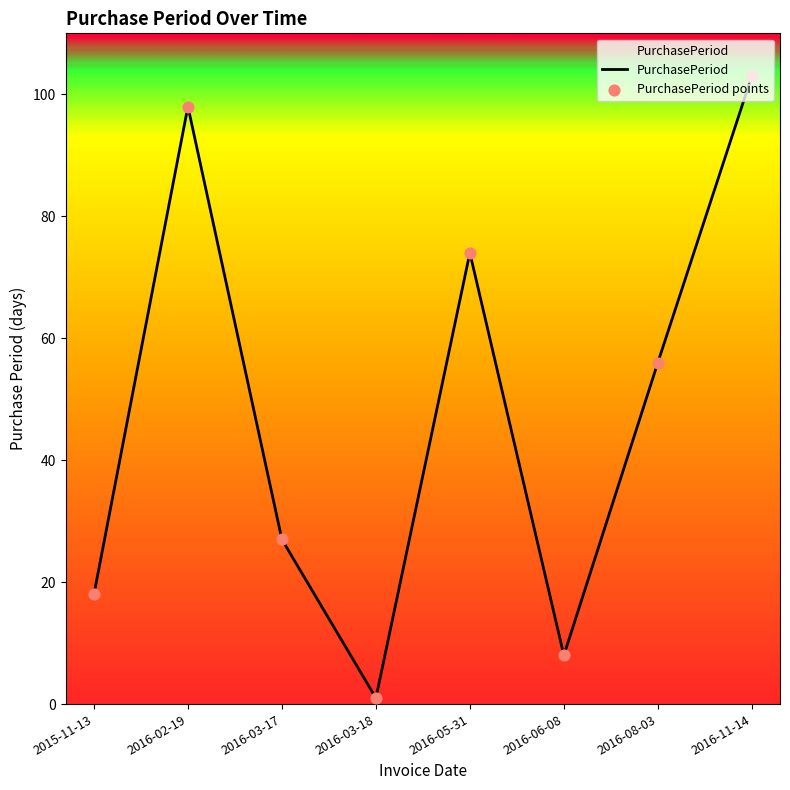

What is the ratio of the value at 2016-08-03 to the value at 2016-06-08?

7.0